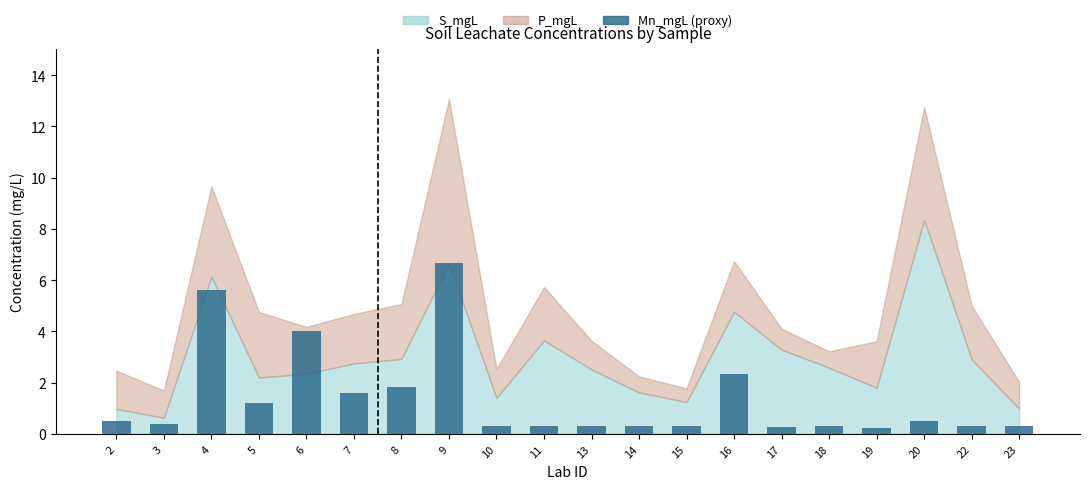

The value at 4 is 5.6. True or false?

True